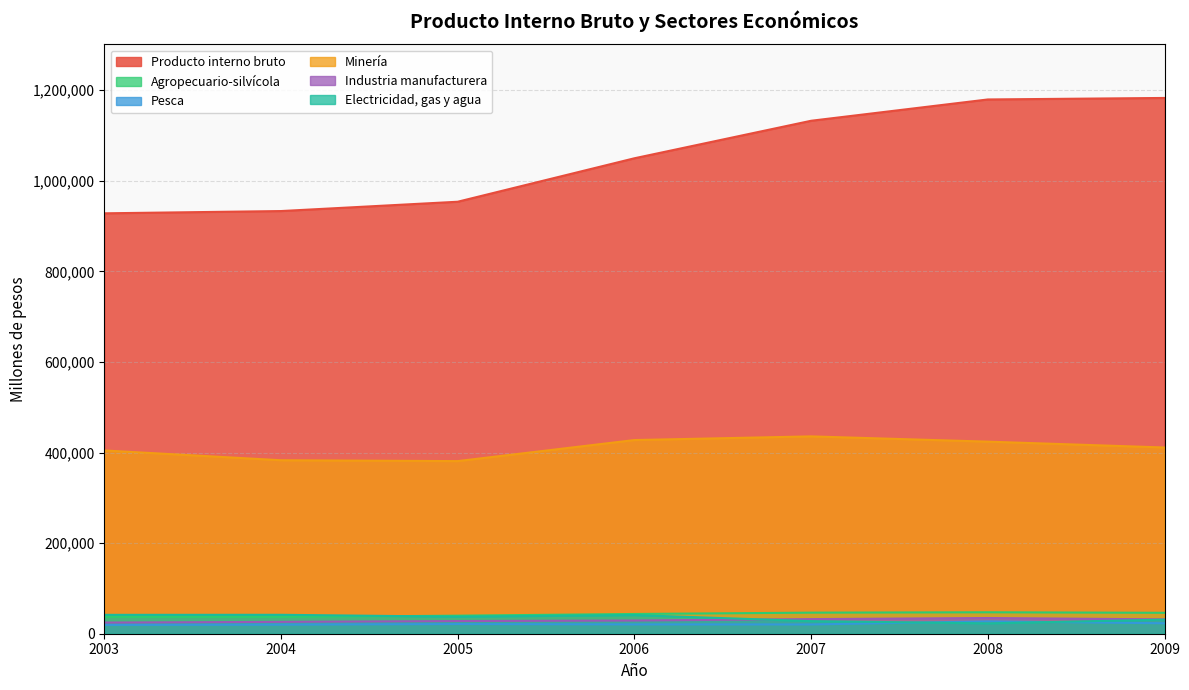

Is the value of Minería at 2008 greater than the value of Industria manufacturera at 2005?

Yes